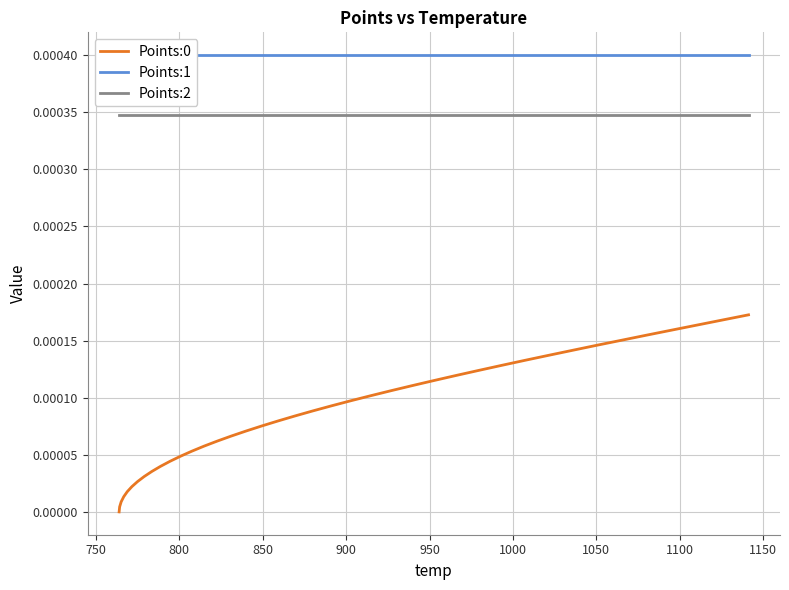

True or false: Points:0 and Points:2 cross at least once.

False